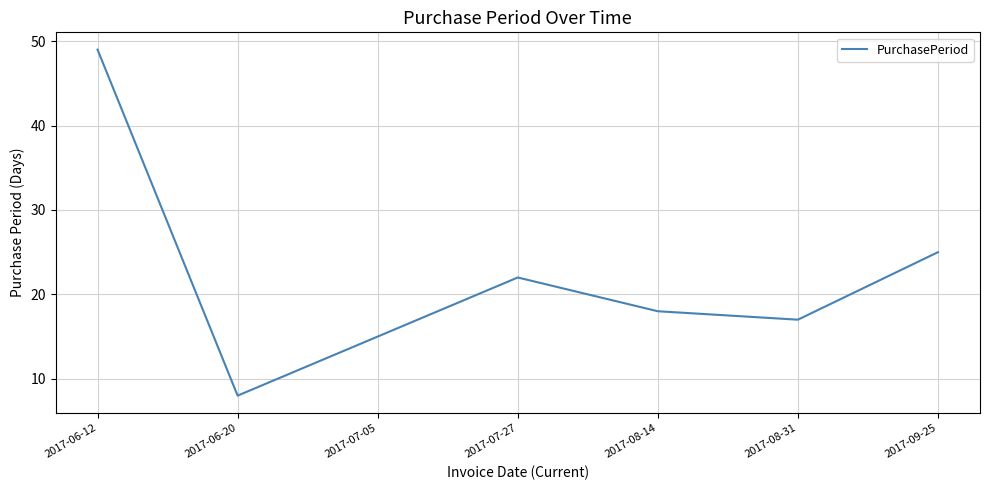

What position from the right is 2017-08-31?

2